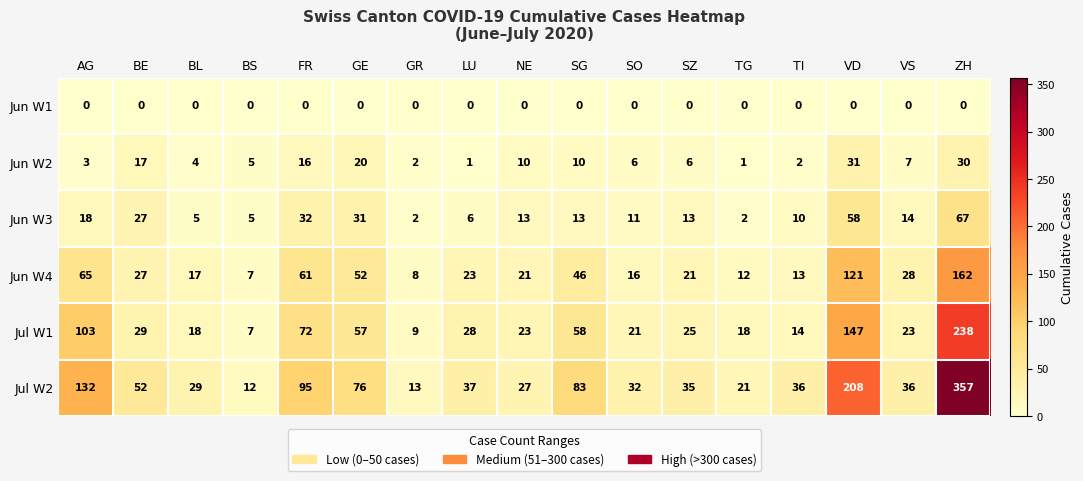

Which series changed the most between FR and LU?

Jul W2